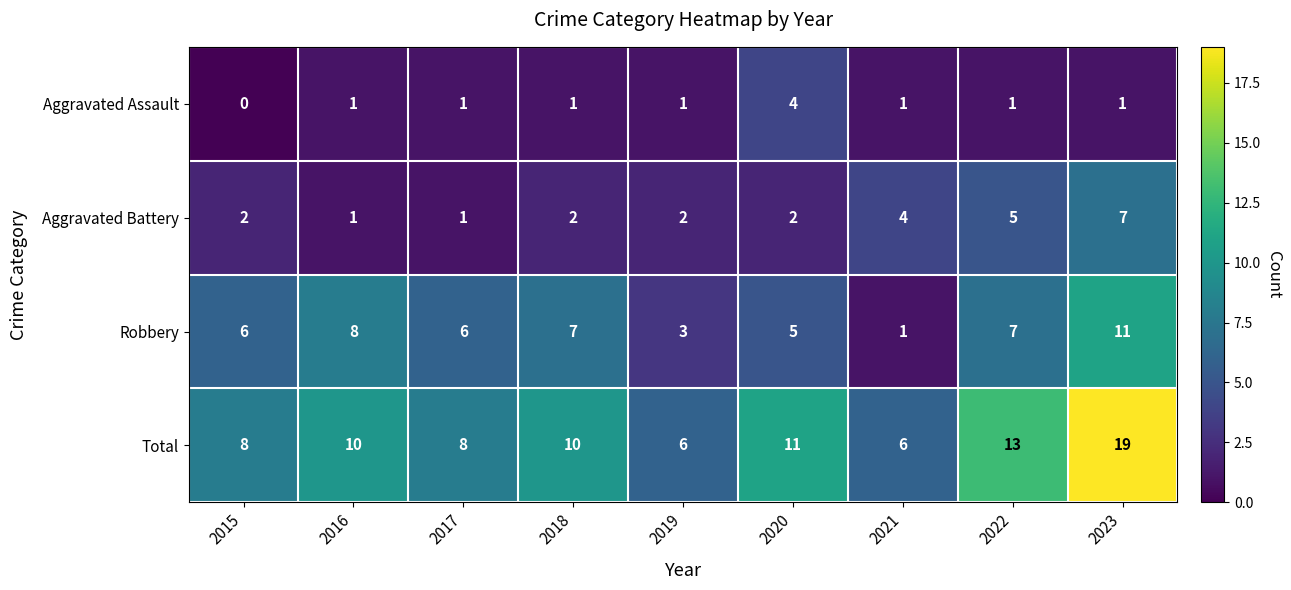

At which category is the sum across all series the highest?

2023